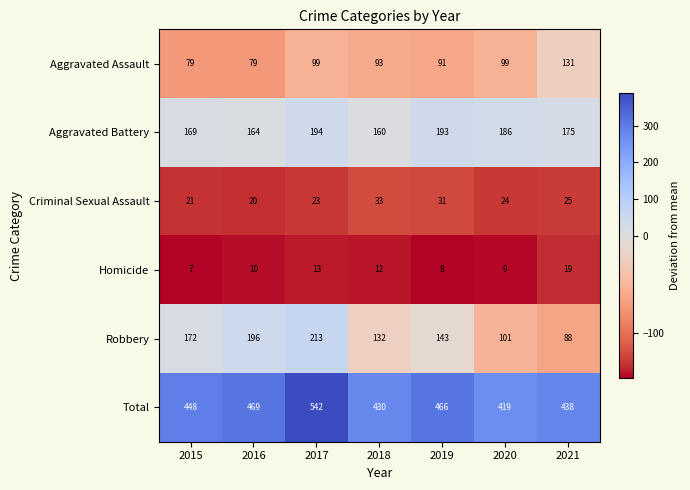

What is the average value of the Aggravated Assault series?

96